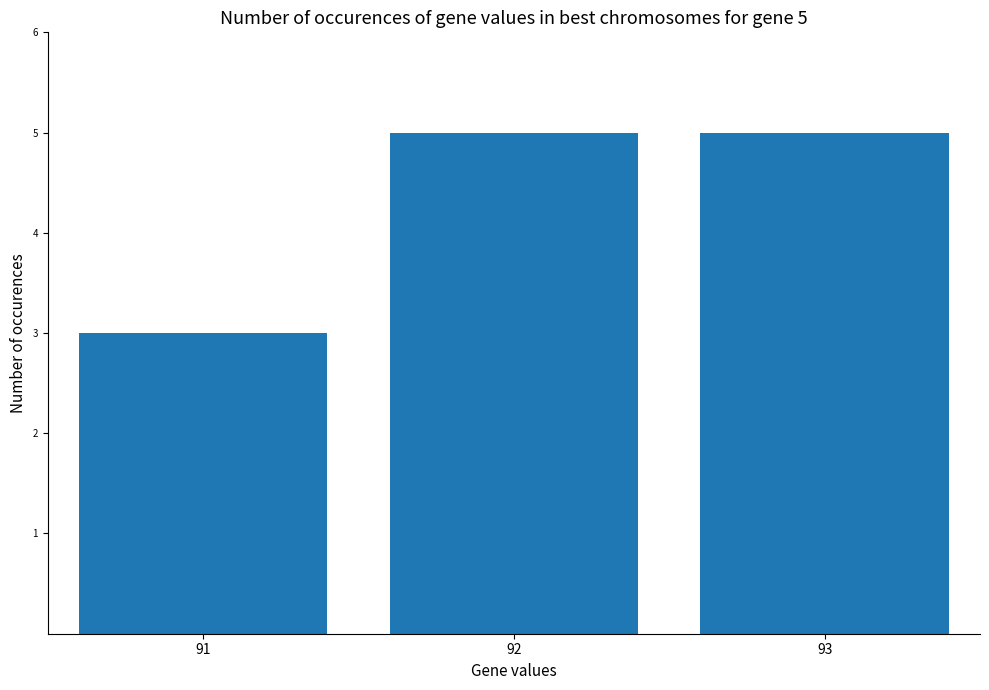

Which label corresponds to the smallest value in the chart?

91